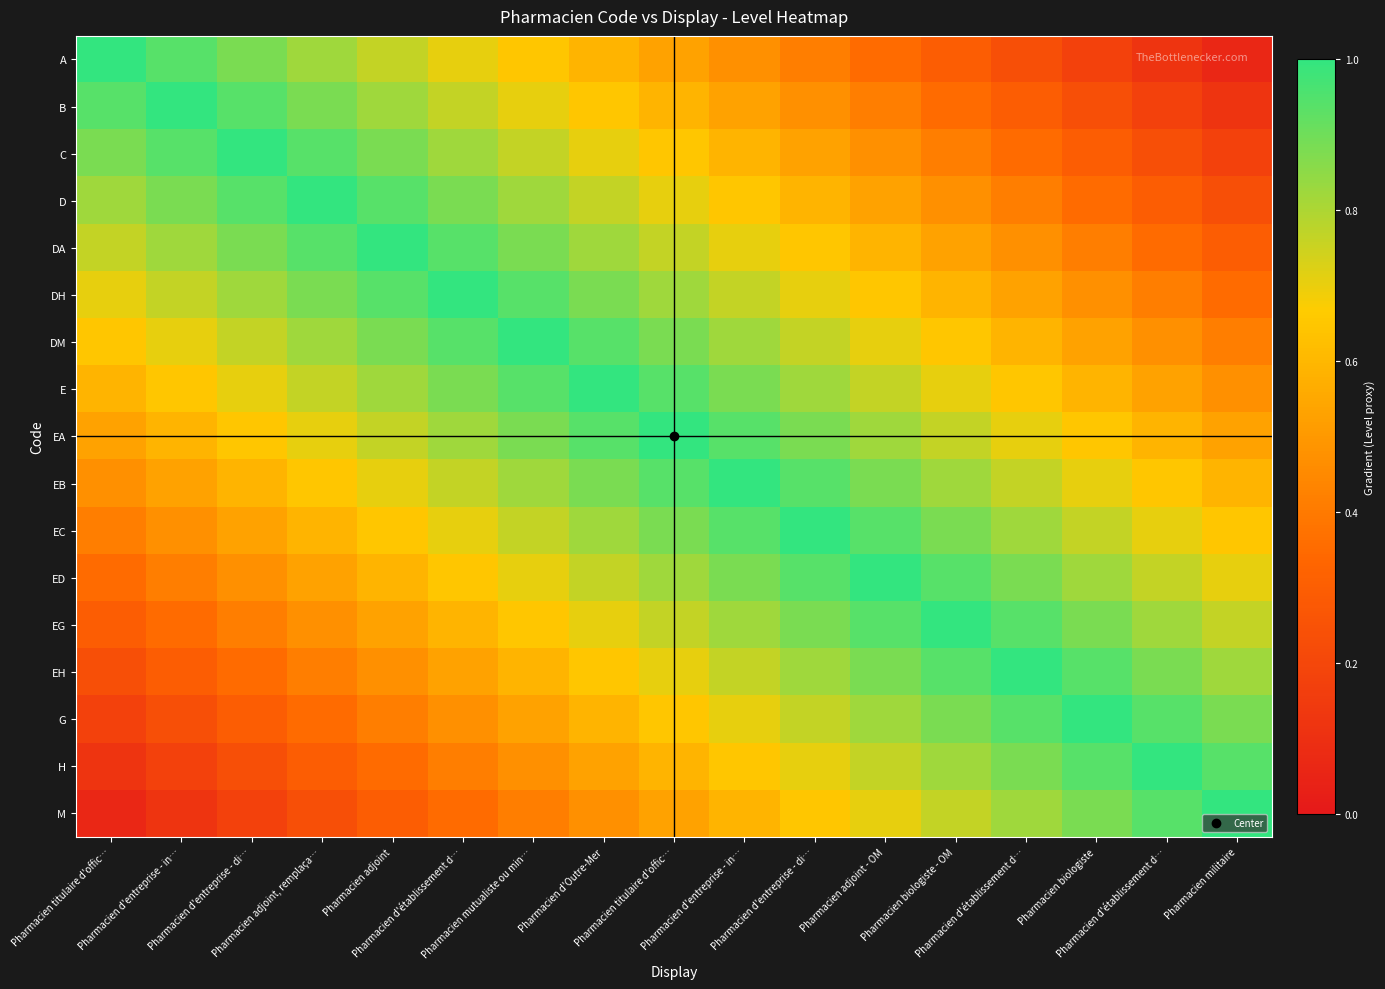

Between Pharmacien mutualiste ou min… and Pharmacien d'entreprise - in…, which is larger?

Pharmacien mutualiste ou min…